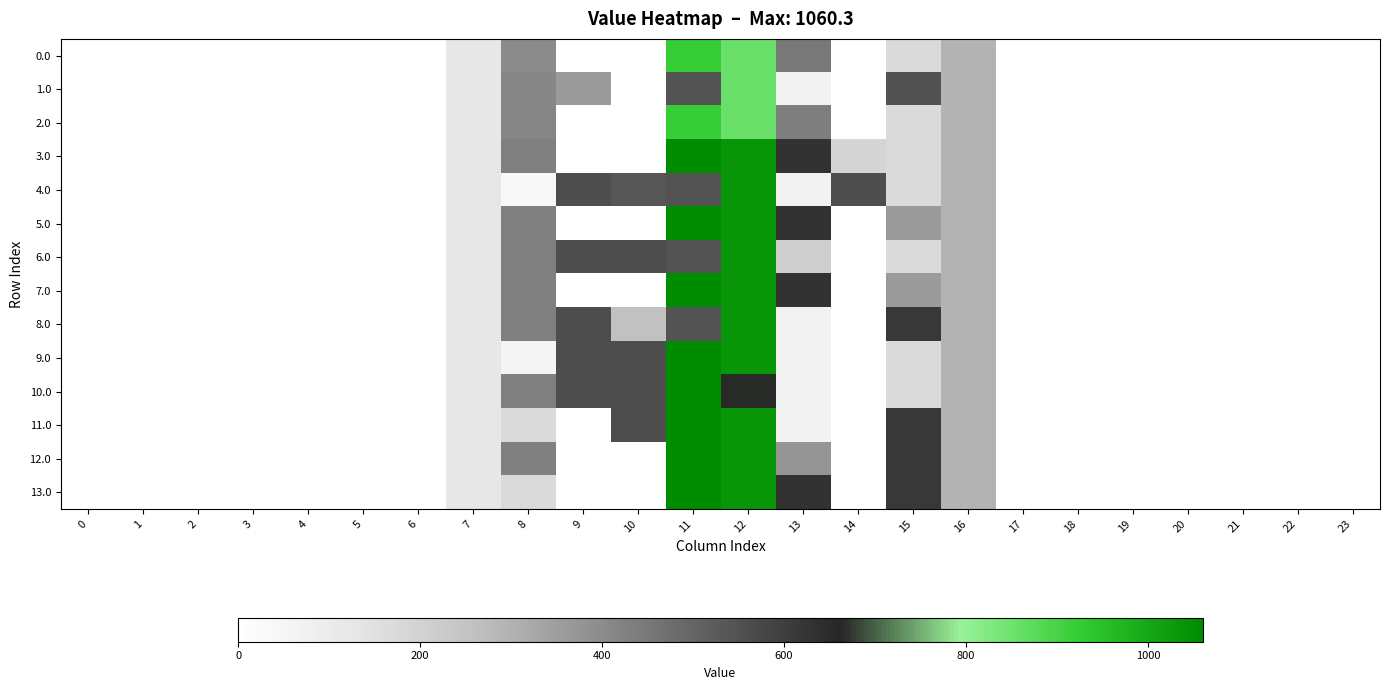

Which has a higher value, 19 or 23?

19